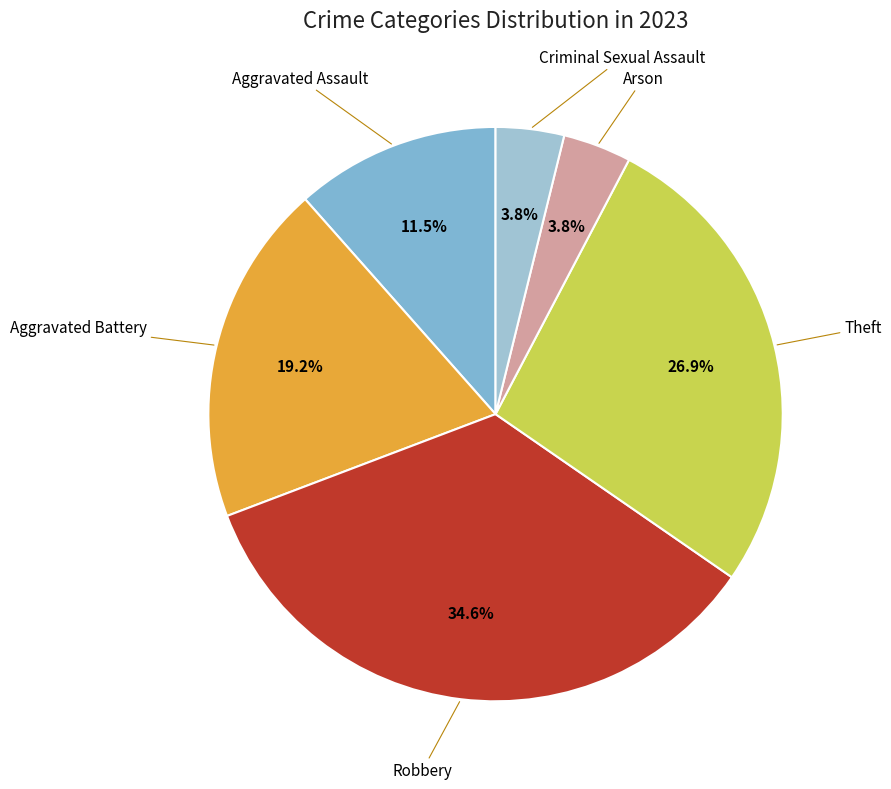

True or false: Criminal Sexual Assault accounts for 4% of the total.

True